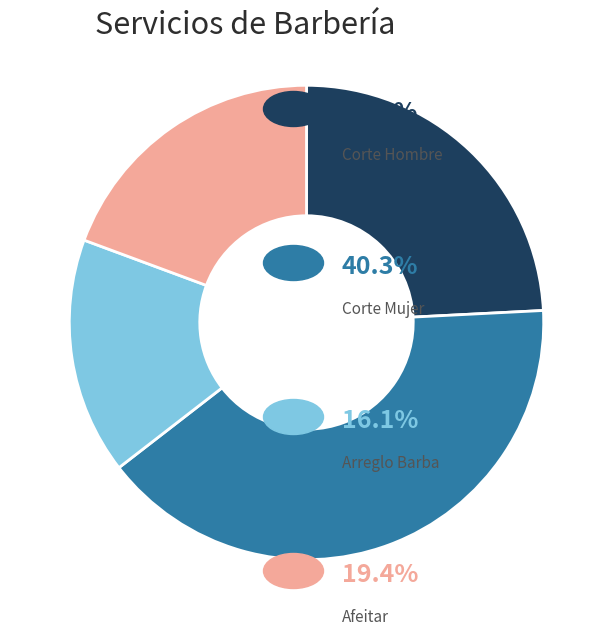

Is there a majority slice in this chart?

No